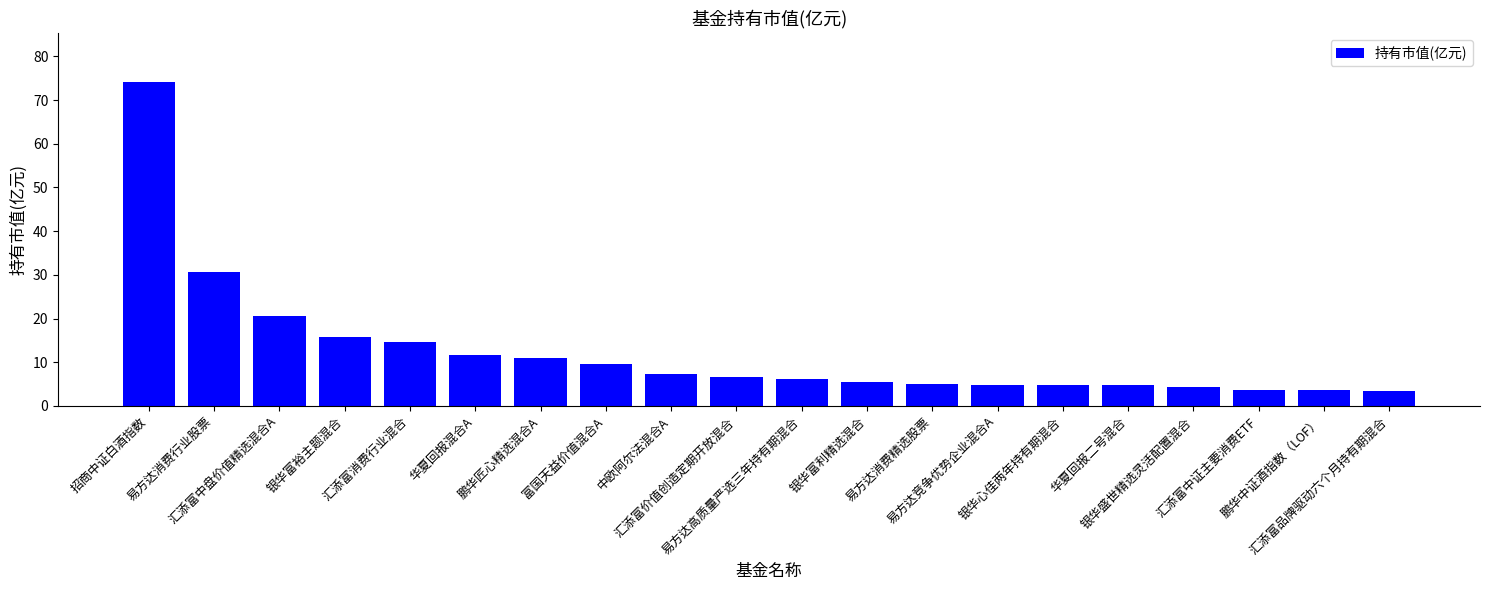

What is the sum of all values?

248.5